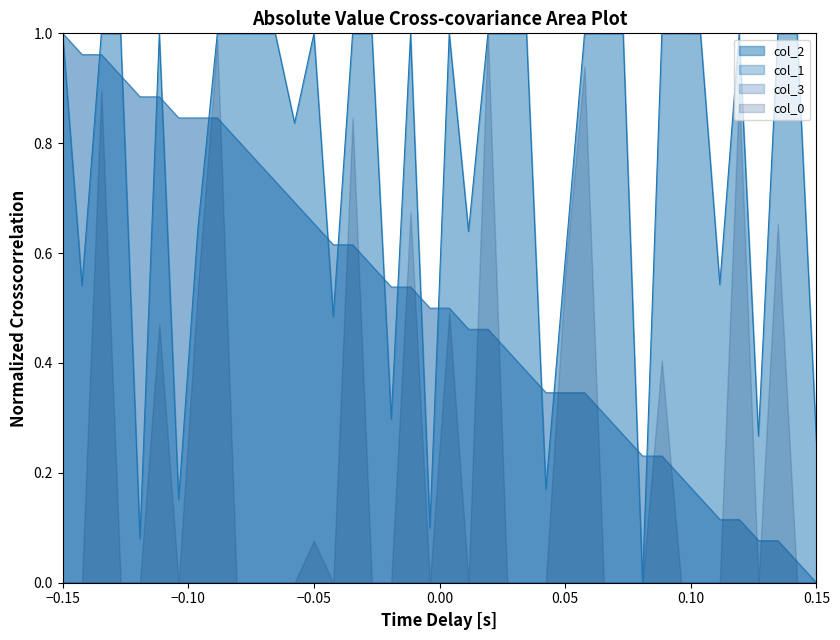

Which series has the largest total across all categories?

col_2